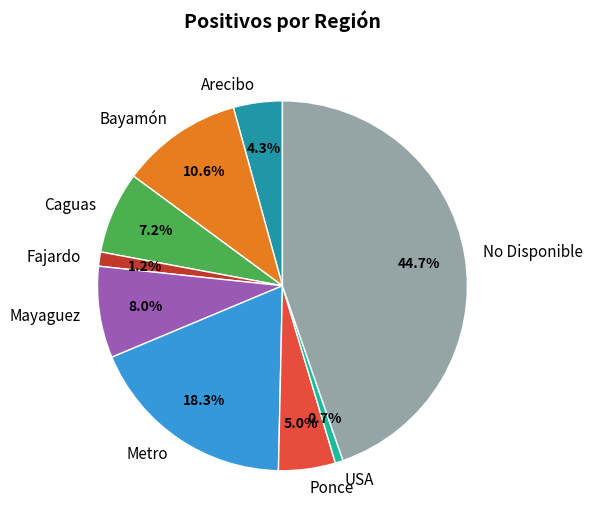

Is it true that Bayamón is 1% of the pie?

False